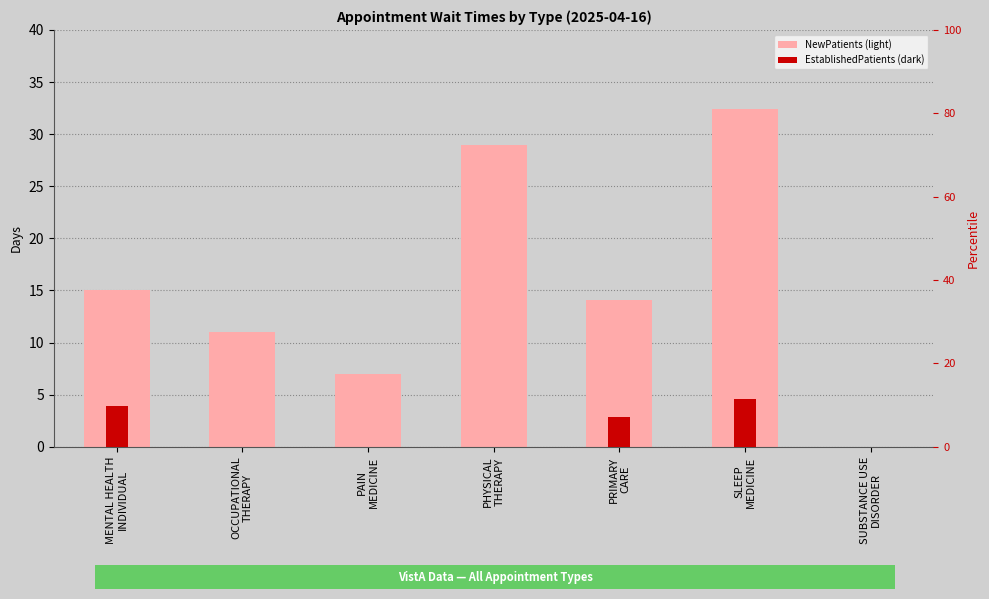

What is the value of the NewPatients bar at the 6th from the left?

32.4